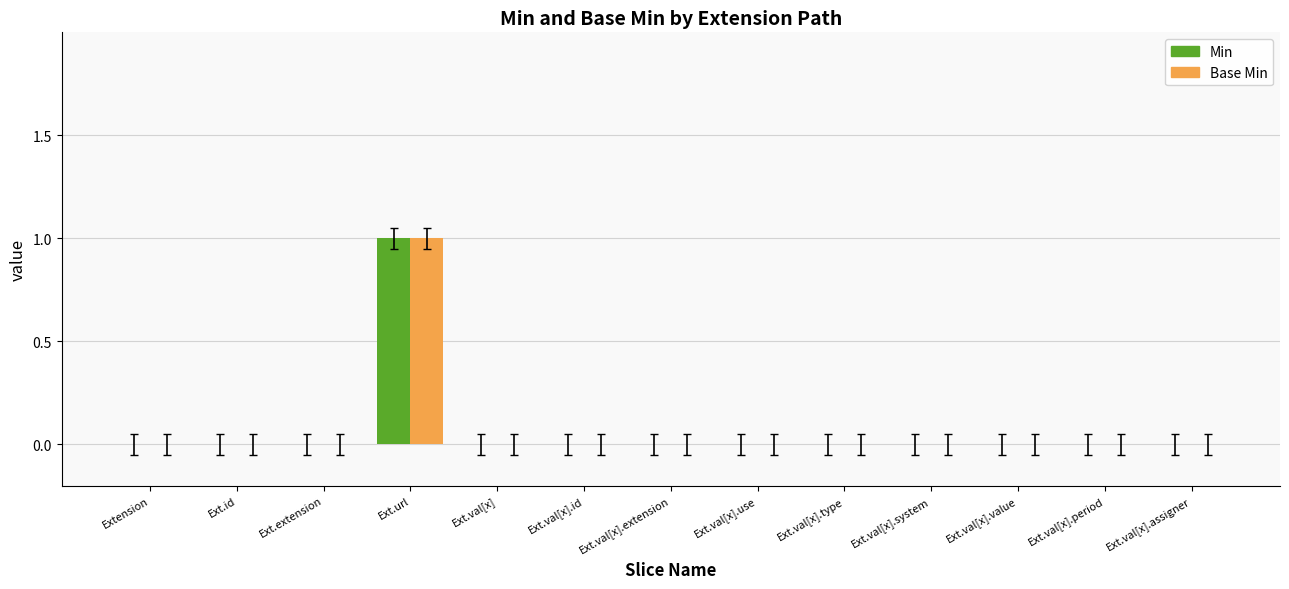

The Min series shows 1 at Ext.val[x].period. True or false?

False